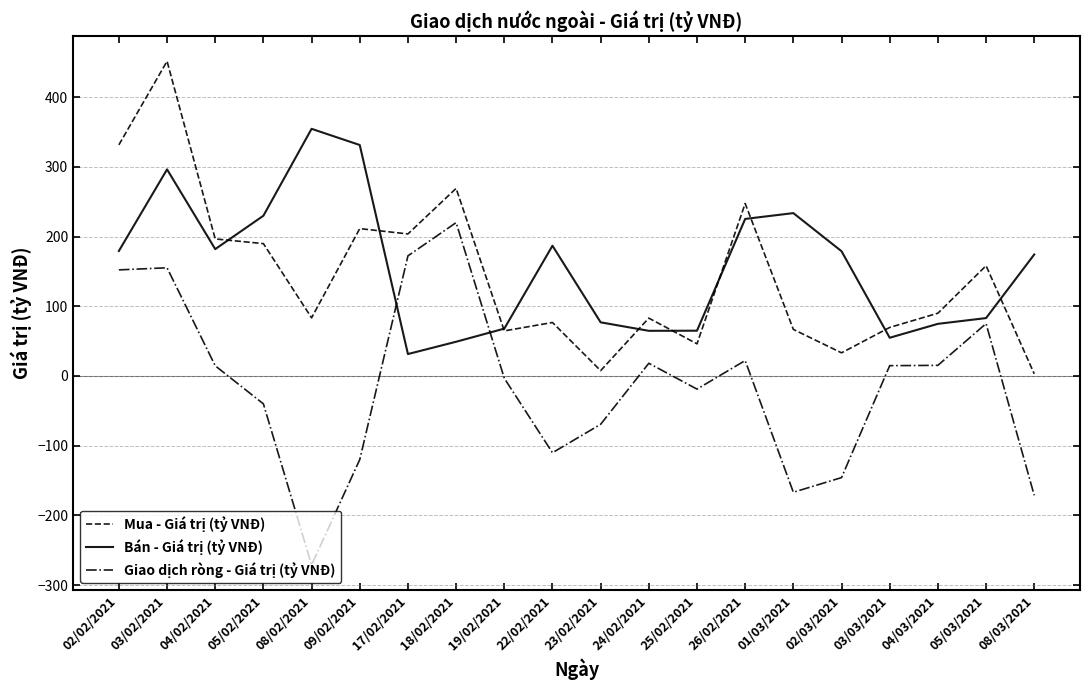

What is the average value of the Mua - Giá trị (tỷ VNĐ) series?

144.2